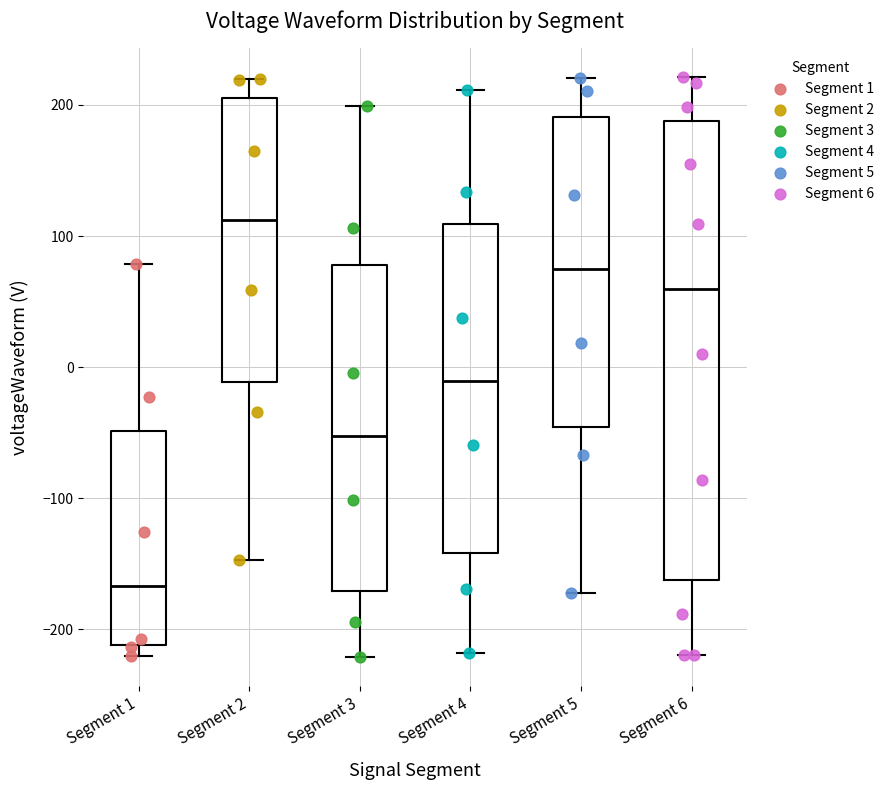

Which box's median line is the highest?

Segment 2